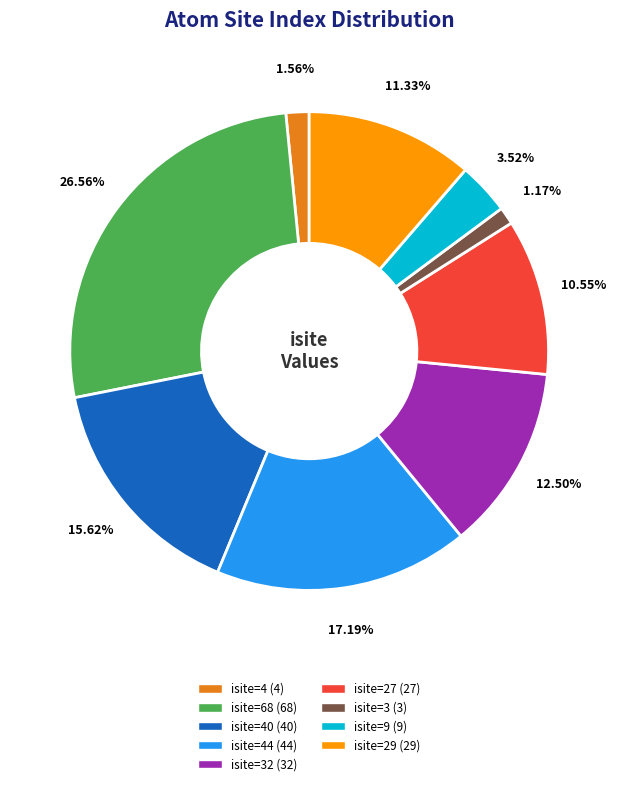

Is there any slice that represents more than half of the pie?

No